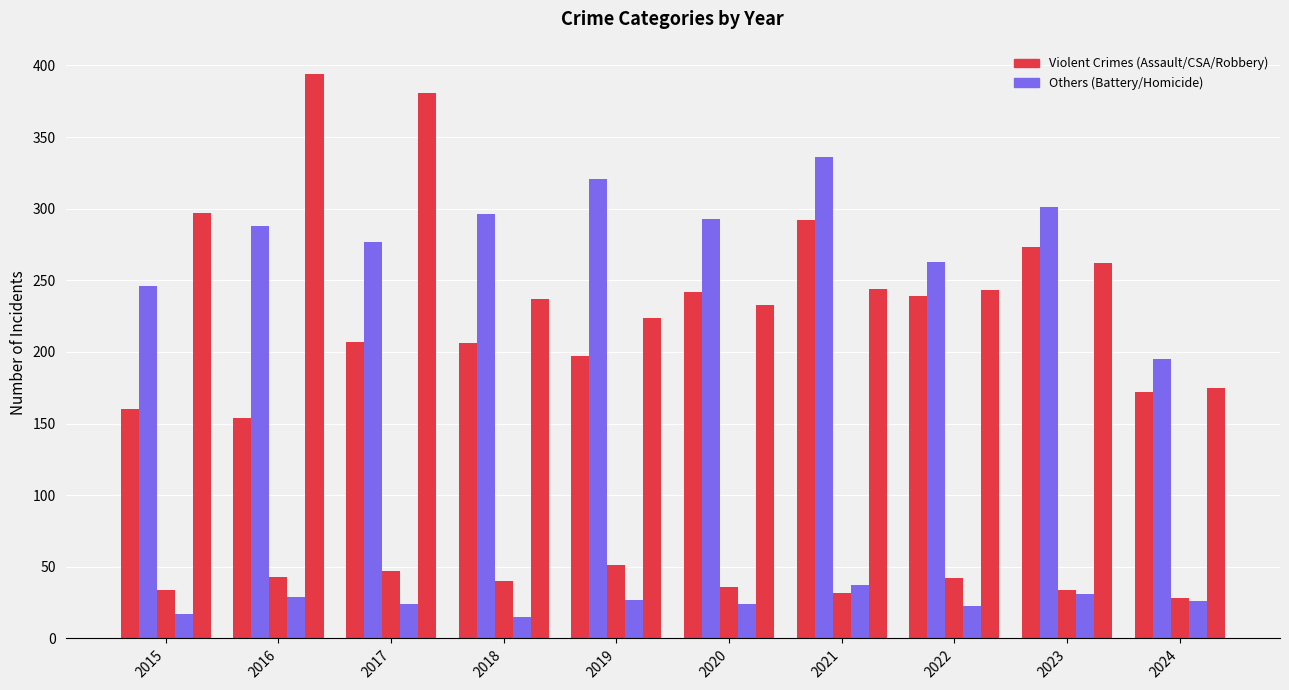

How many bars are there in each group?

5